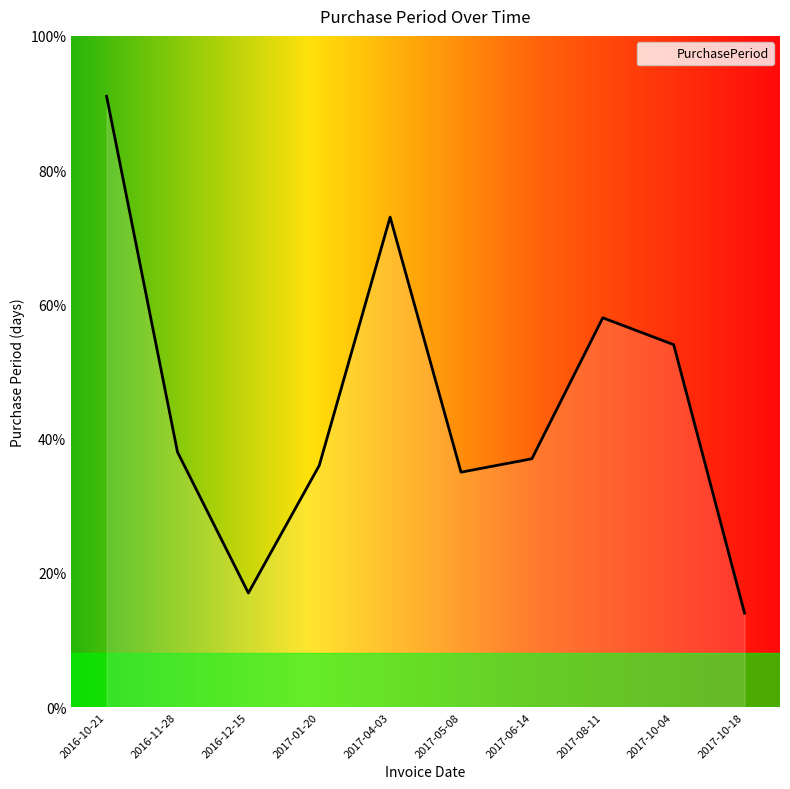

Which label corresponds to the smallest value in the chart?

2017-10-18